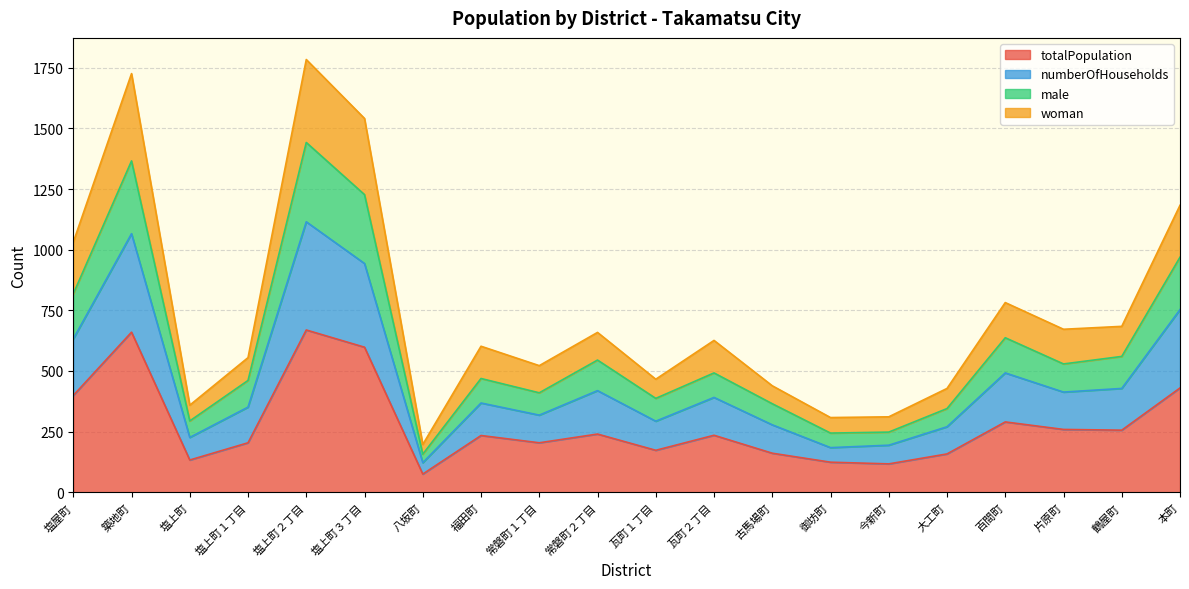

Reading left to right, what are all the values shown in this chart?

totalPopulation: 399	660	133	204	669	598	75	234	204	240	173	235	161	124	117	158	290	259	256	430
numberOfHouseholds: 632	1066	226	351	1115	943	122	368	318	419	293	391	278	184	194	270	492	413	428	753
male: 818	1366	294	461	1442	1227	157	469	410	545	387	492	365	244	248	345	637	529	560	969
woman: 1031	1726	359	555	1784	1541	197	602	522	659	466	626	439	308	311	428	782	672	684	1183